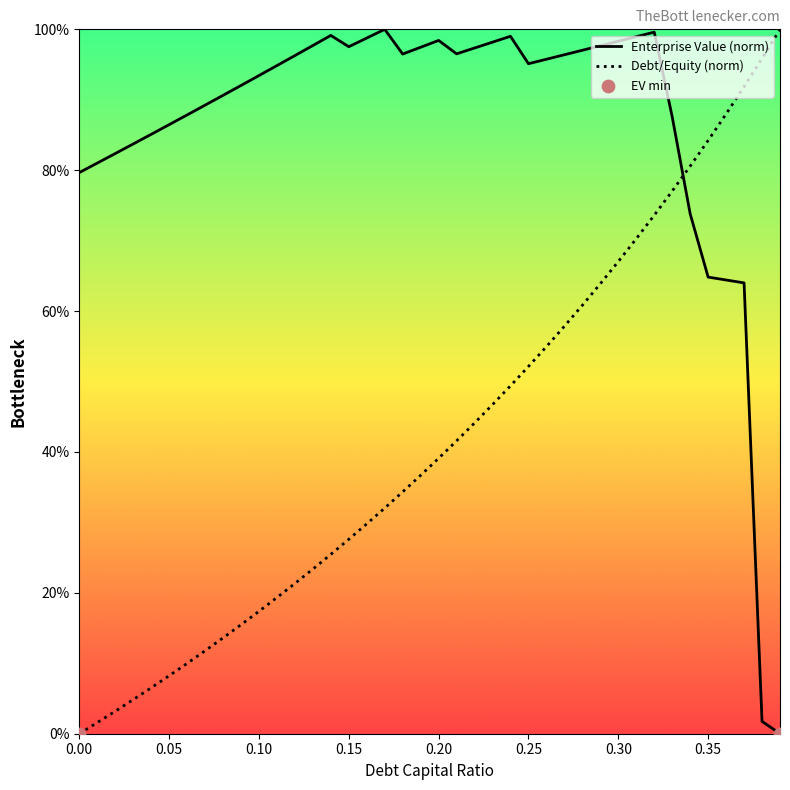

At how many categories does at least one series exceed 1?

40